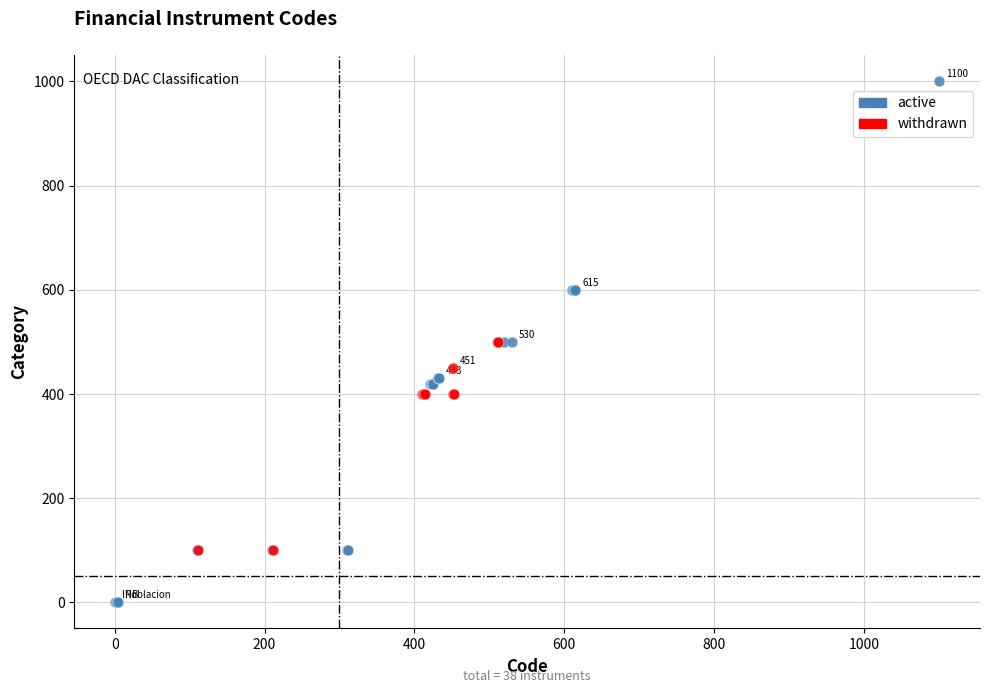

Which series has the widest spread of Y values?

active